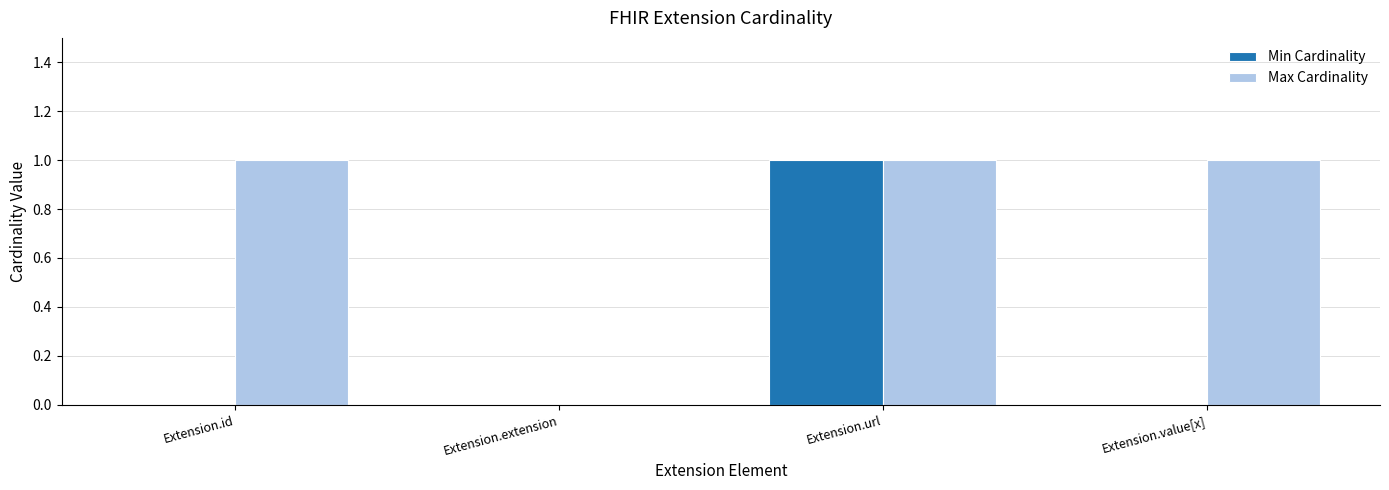

Between Extension.extension and Extension.value[x], which series saw the biggest shift?

Max Cardinality